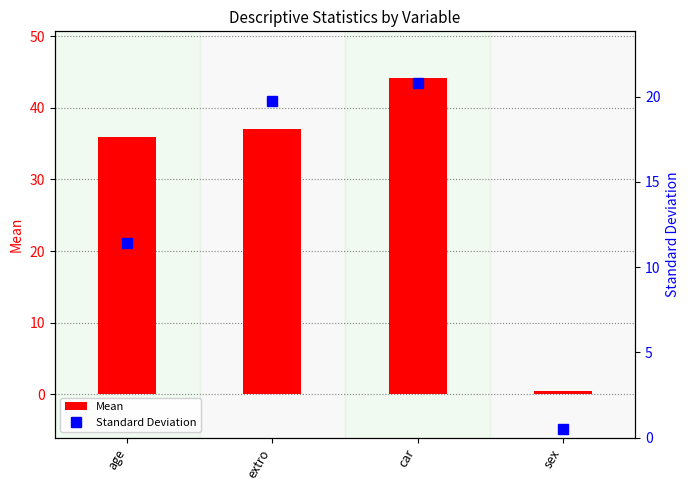

Reading left to right, list all the values displayed in this chart.

Mean: age=36.0	extro=37.0	car=44.1	sex=0.5
Standard Deviation: age=11.4	extro=19.8	car=20.8	sex=0.5